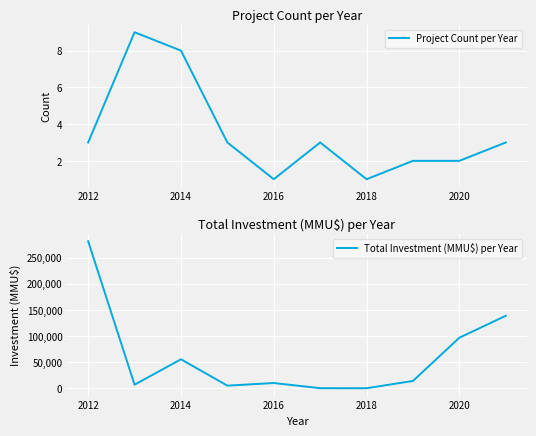

What is the sum of all Total Investment (MMU$) per Year values?

608441